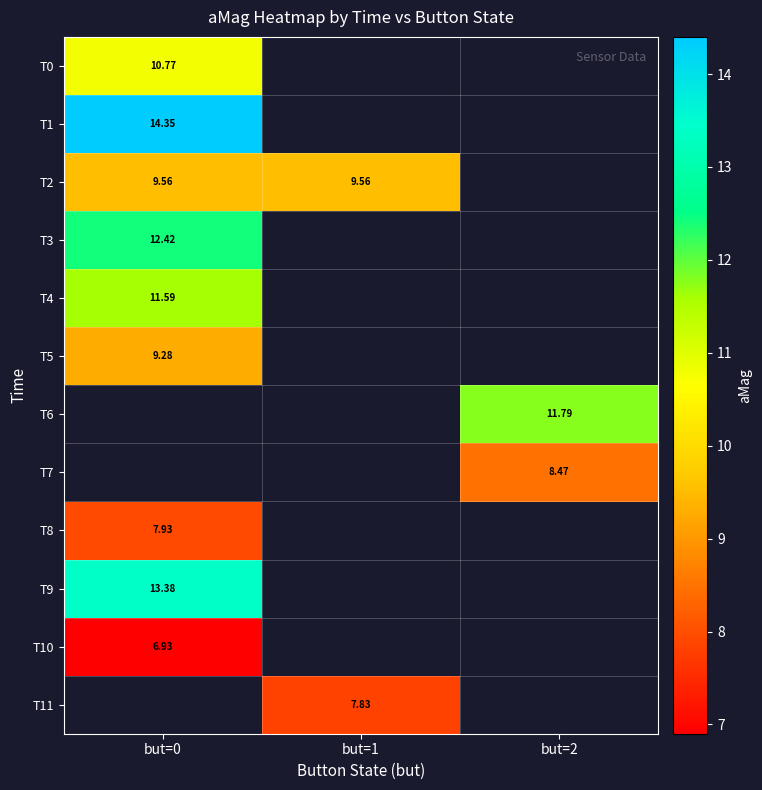

Is the value of T5 at but=0 greater than the value of T11 at but=1?

Yes